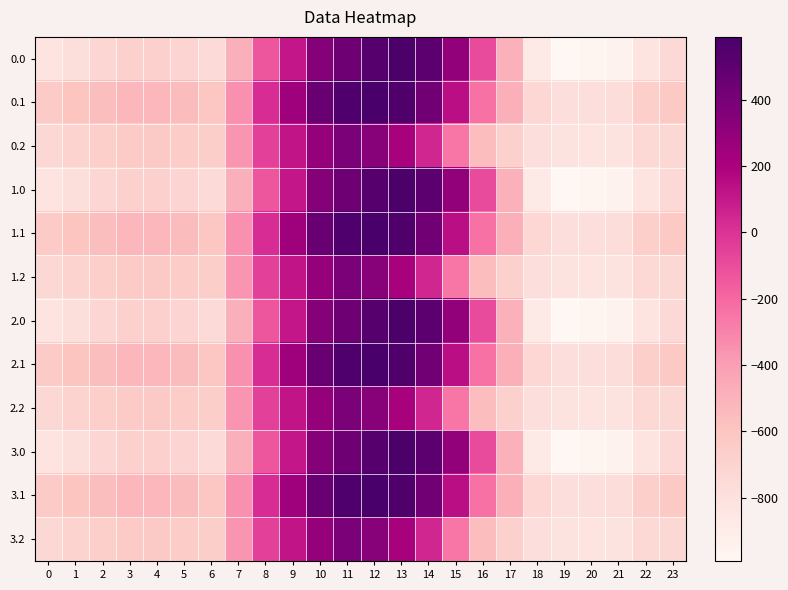

What is the difference between the highest and lowest values at 9?

136.6